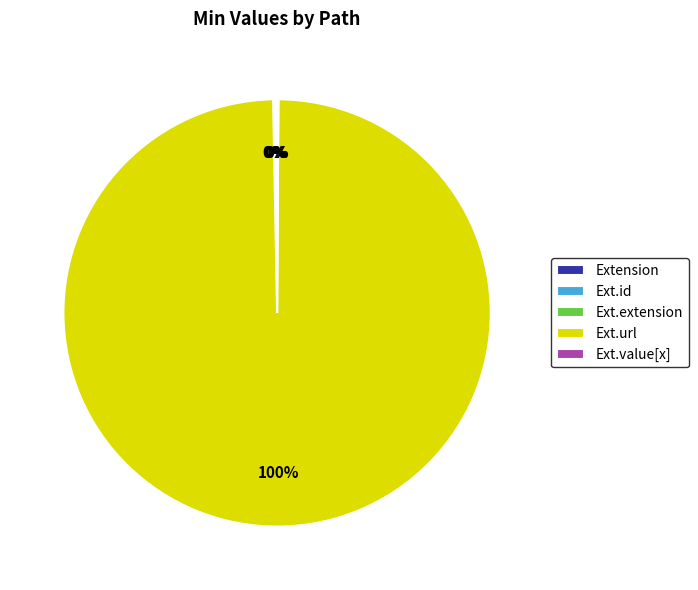

To the nearest percent, what is the average slice percentage?

20%